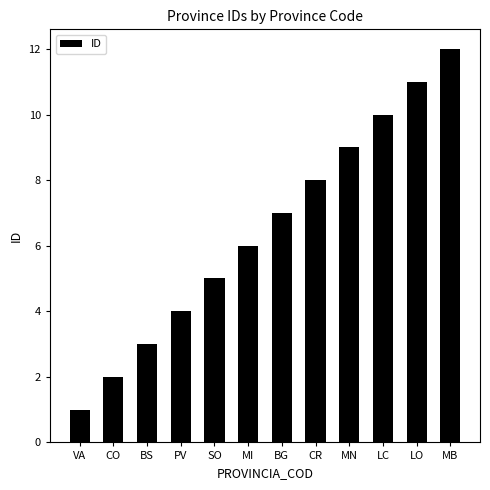

List the labels in order of value, smallest first.

VA, CO, BS, PV, SO, MI, BG, CR, MN, LC, LO, MB